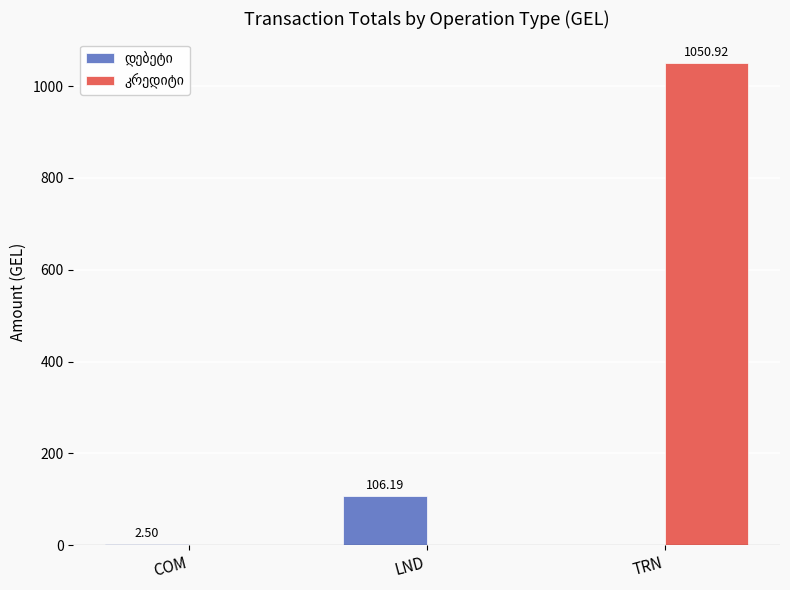

At which category is the sum across all series the highest?

TRN